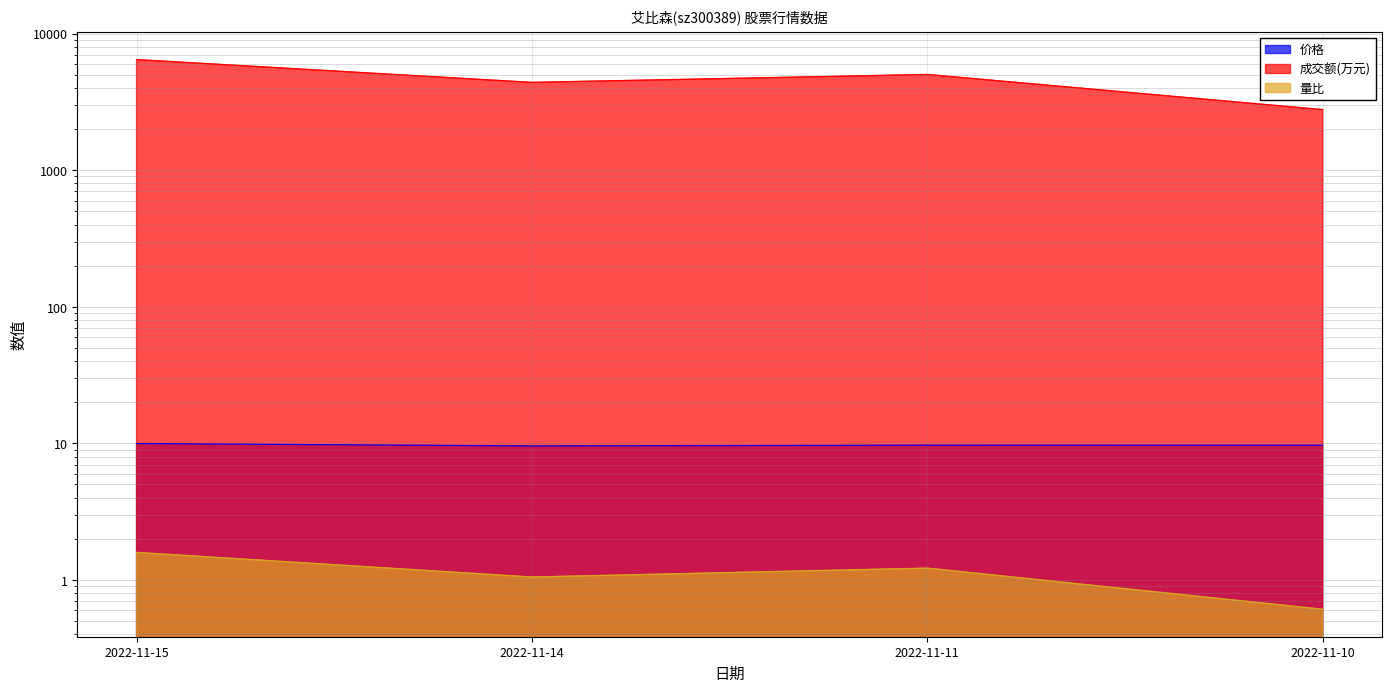

Reading left to right, transcribe all the data shown in this chart.

价格: 2022-11-15=10.0	2022-11-14=9.6	2022-11-11=9.7	2022-11-10=9.7
成交额(万元): 2022-11-15=6457.0	2022-11-14=4397.0	2022-11-11=5023.0	2022-11-10=2777.0
量比: 2022-11-15=1.6	2022-11-14=1.1	2022-11-11=1.2	2022-11-10=0.6